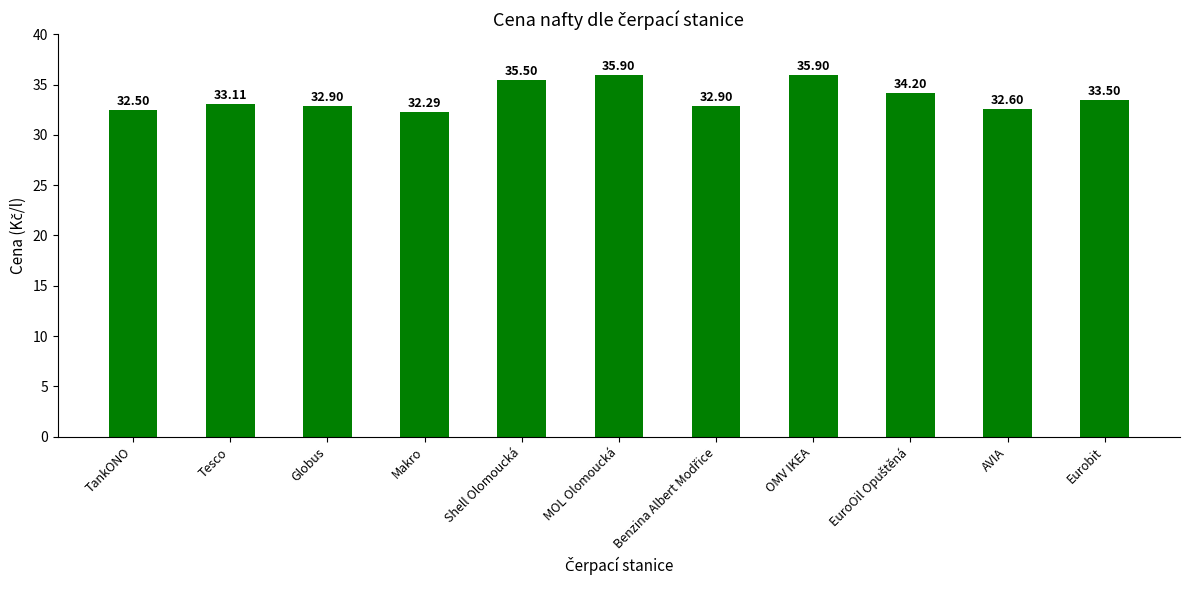

Where does the data first go above 33?

Tesco